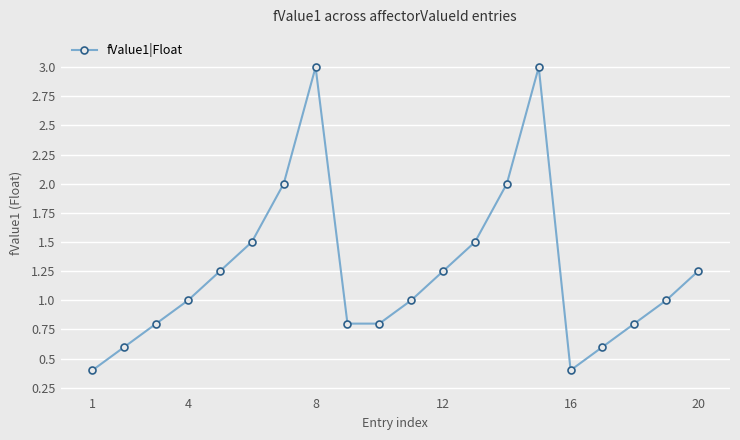

True or false: there are more than 0 points higher than both neighbors.

True